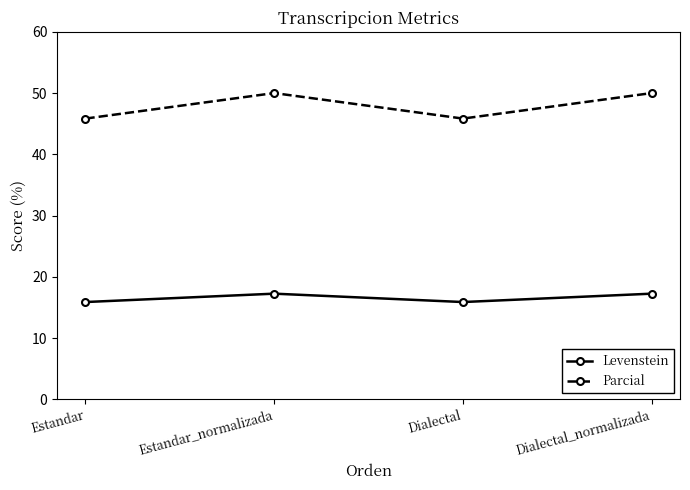

At which category does Levenstein reach its first local peak?

Estandar_normalizada